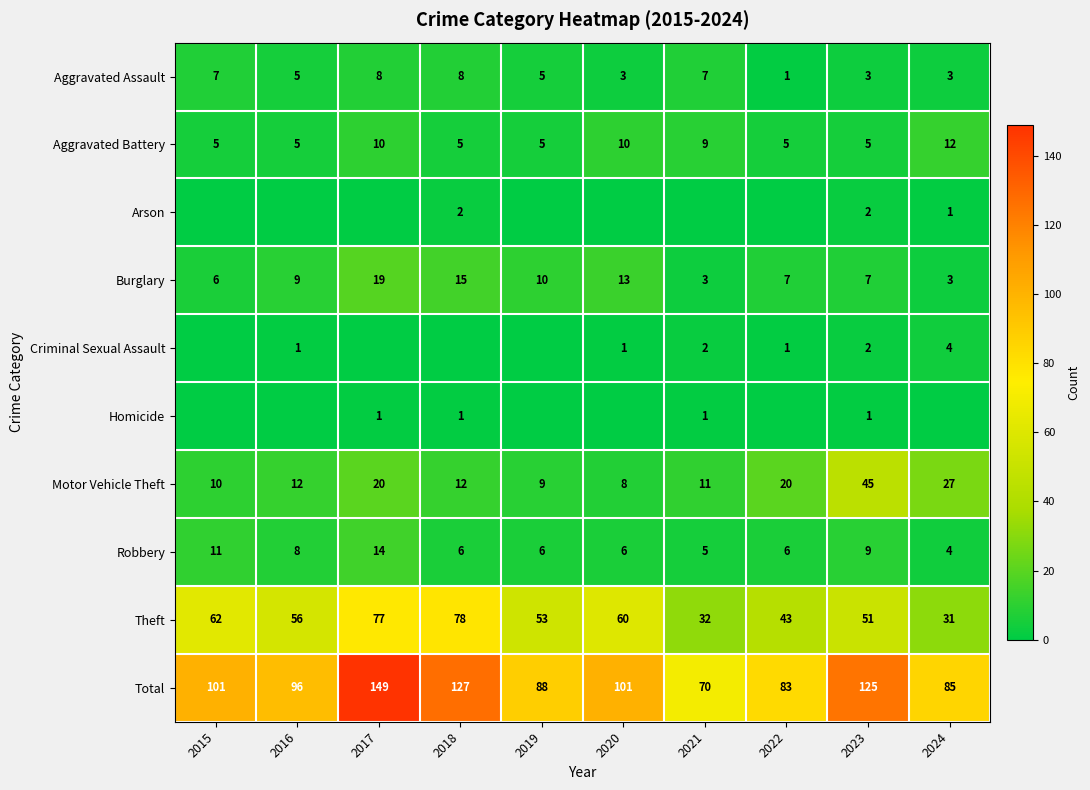

True or false: Robbery has a value of 4 at 2018.

False